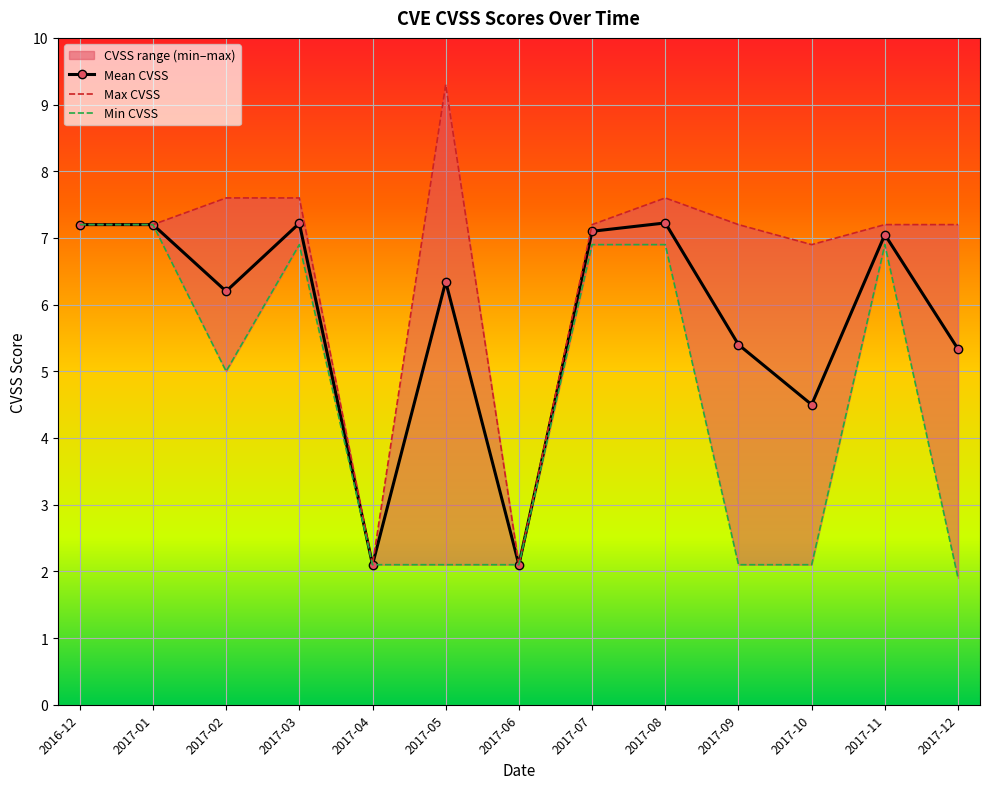

What is the label of the 2nd point from the left?

2017-12